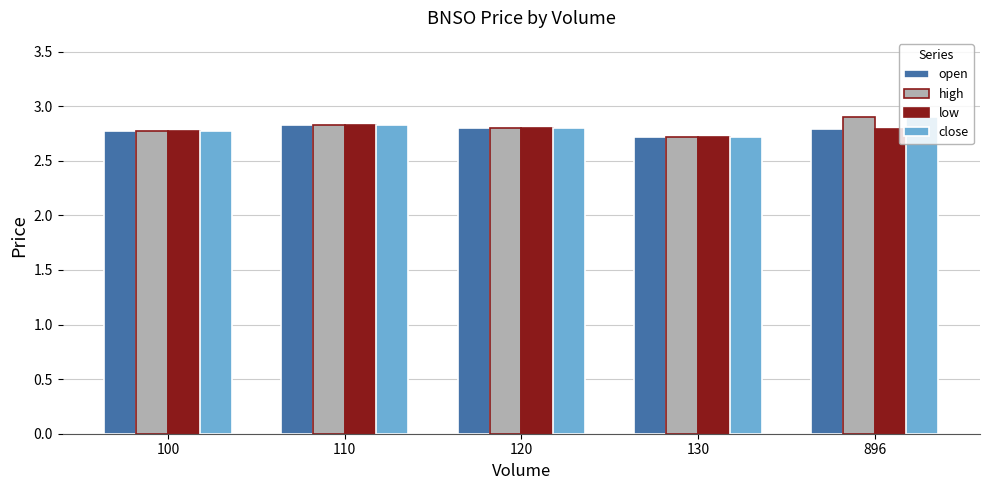

The close series shows 0.8 at 110. True or false?

False